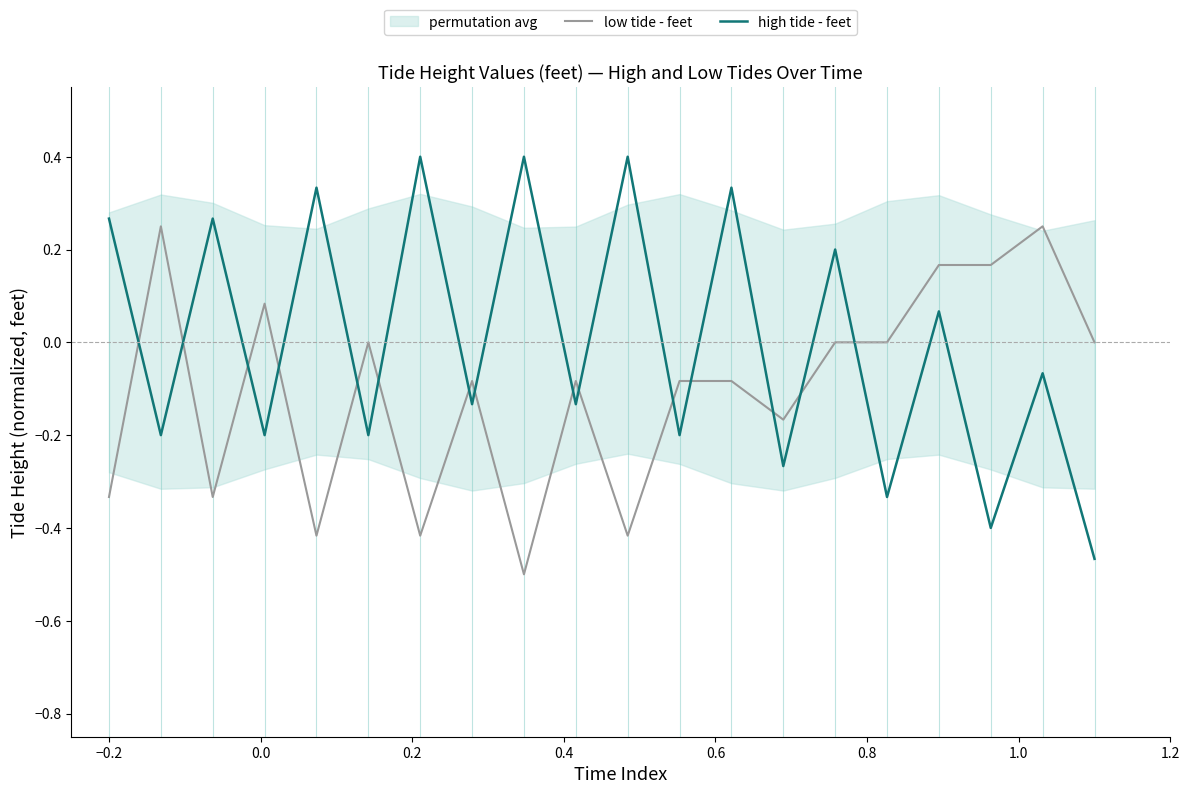

What is the minimum value shown in the chart?

-0.5